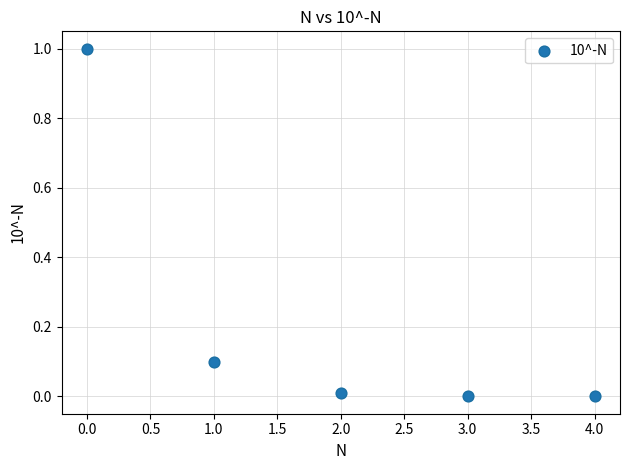

How many data points are displayed?

5